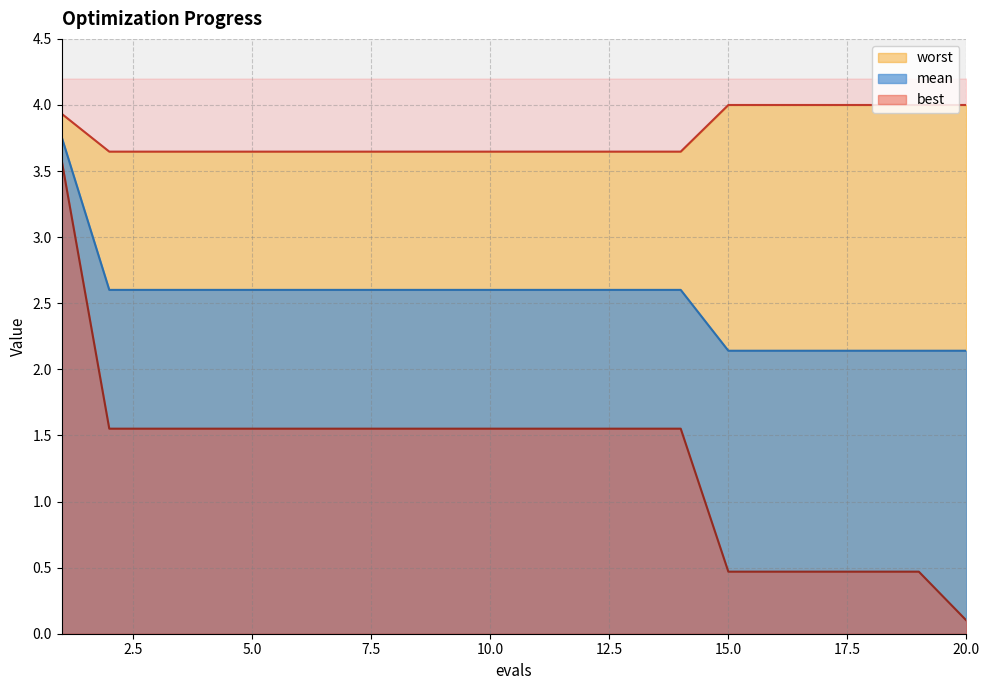

At how many categories does at least one series exceed 1?

20